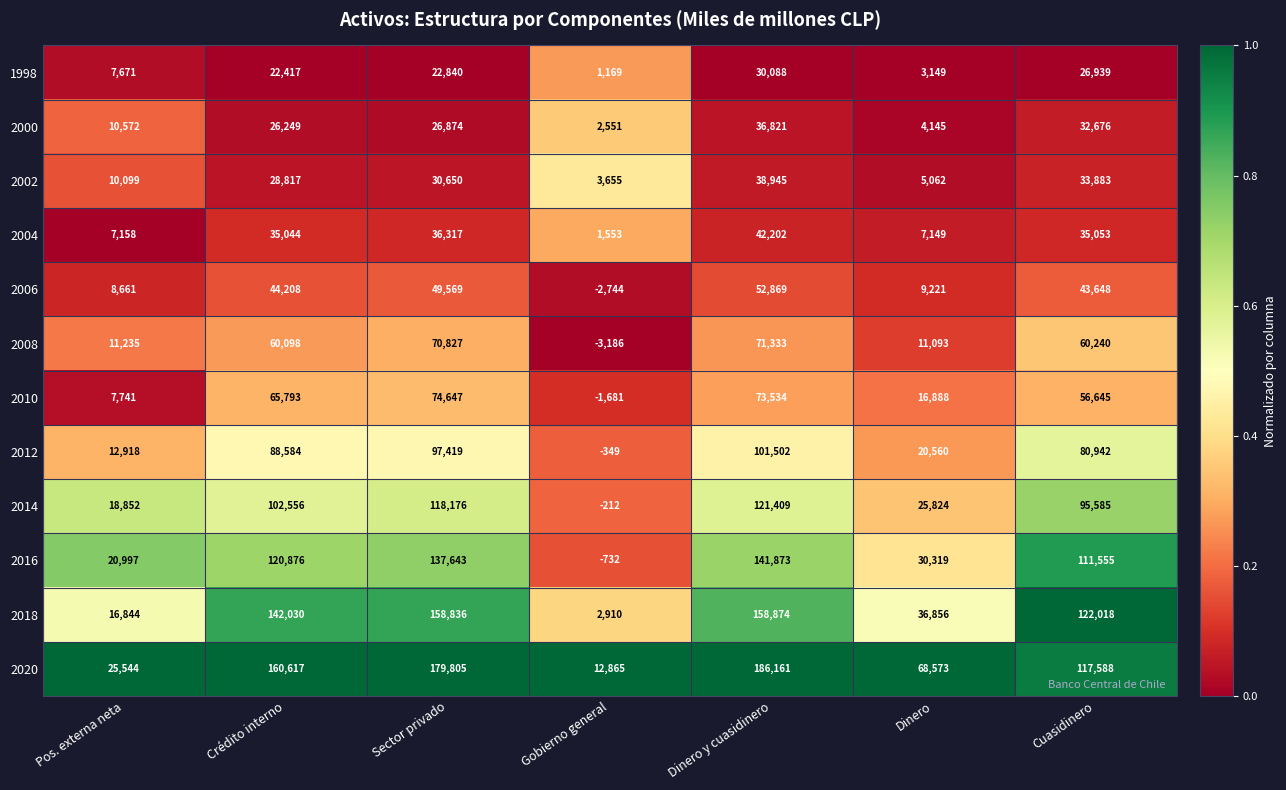

Which category has the lowest value across all series?

Gobierno general